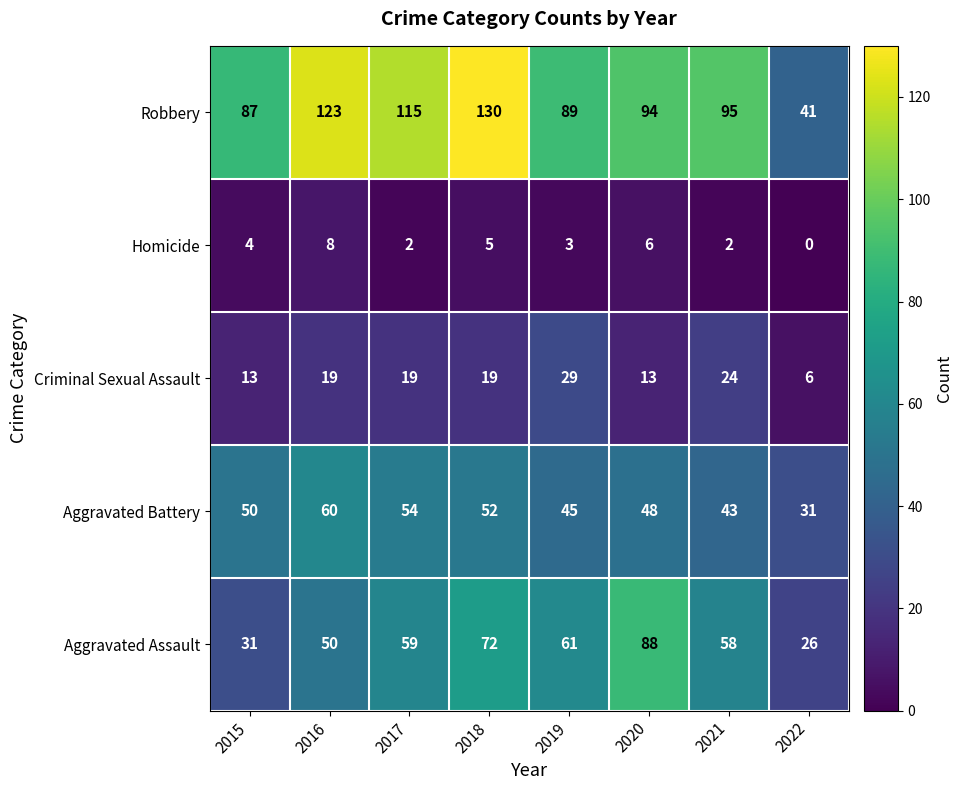

What is the maximum value shown in the chart?

130